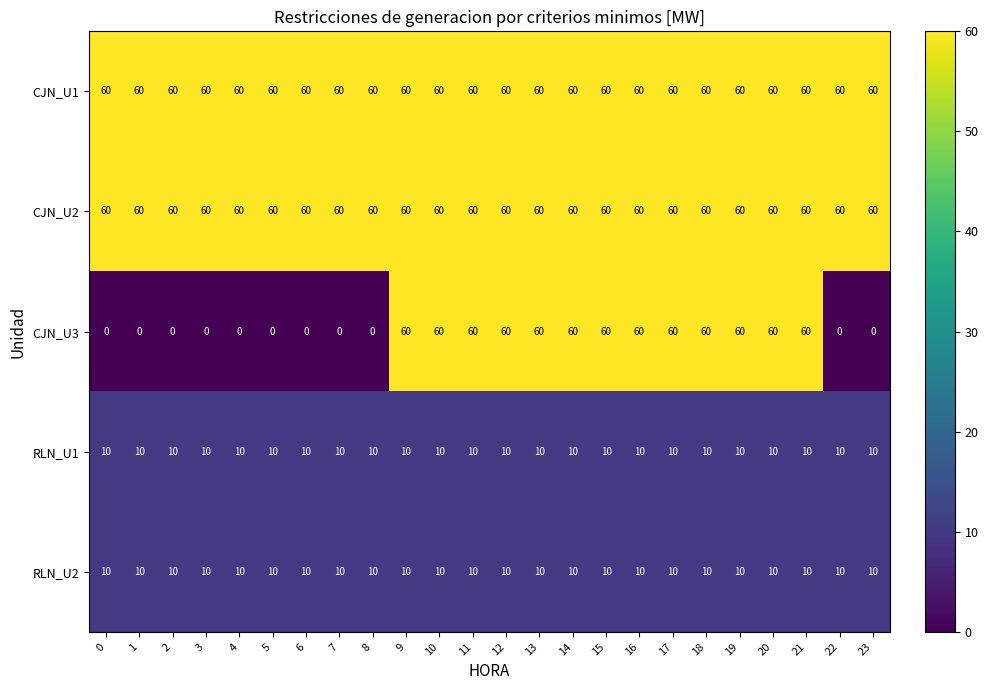

What is the difference between the highest and lowest values at 10?

50